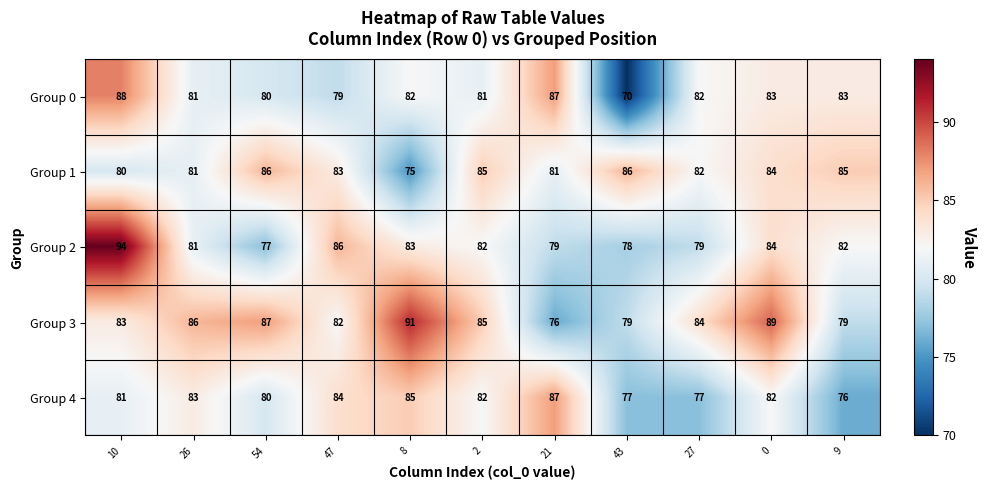

What value does the Group 2 series have at 10, to the nearest 5?

95